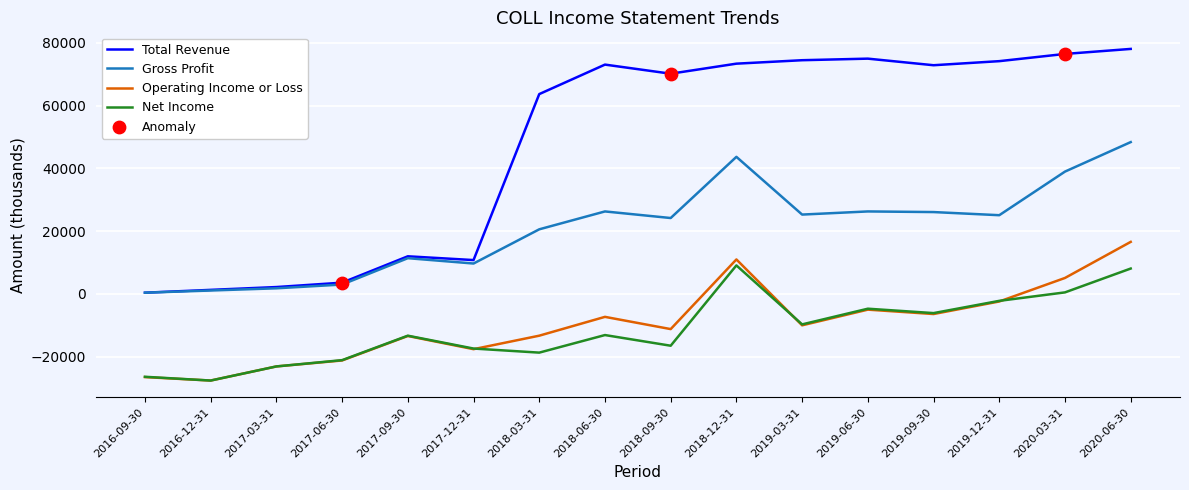

Which series has the largest range (max minus min)?

Total Revenue